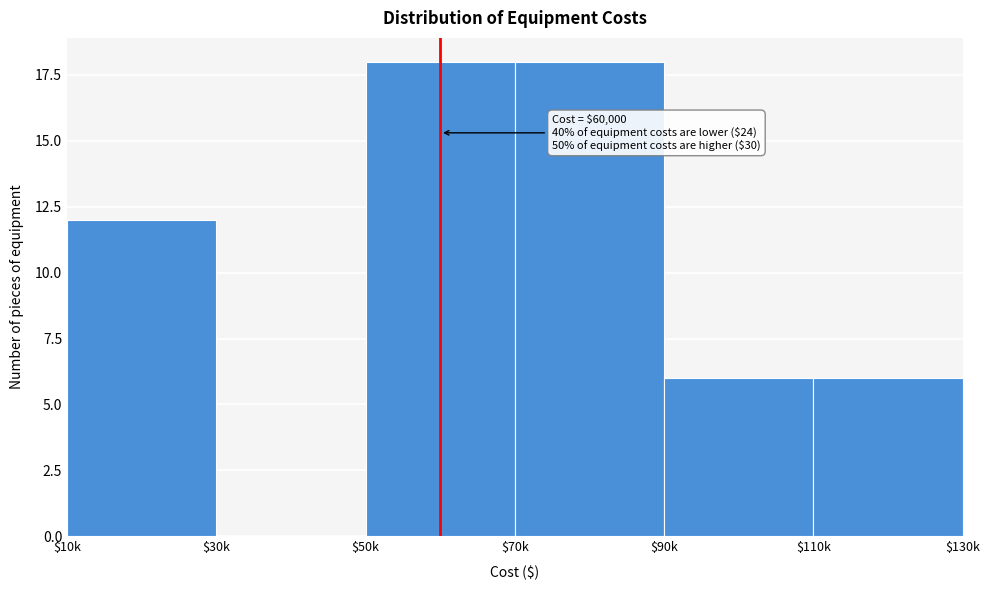

The value at $10k is 18. True or false?

False